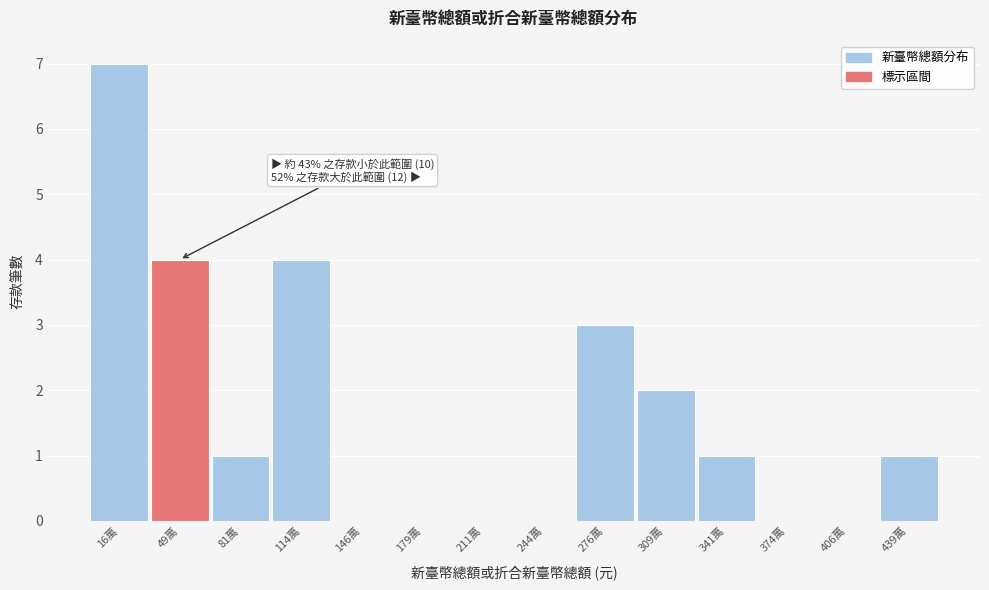

Reading left to right, transcribe all the data shown in this chart.

16萬=7	49萬=4	81萬=1	114萬=4	146萬=0	179萬=0	211萬=0	244萬=0	276萬=3	309萬=2	341萬=1	374萬=0	406萬=0	439萬=1